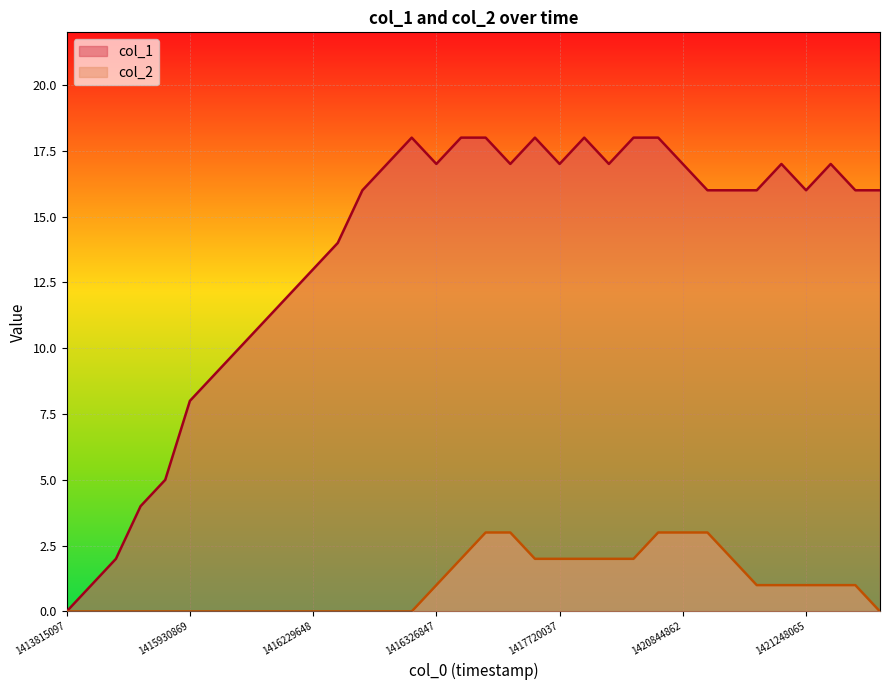

True or false: col_2 has more than 0 points higher than both neighbors.

False